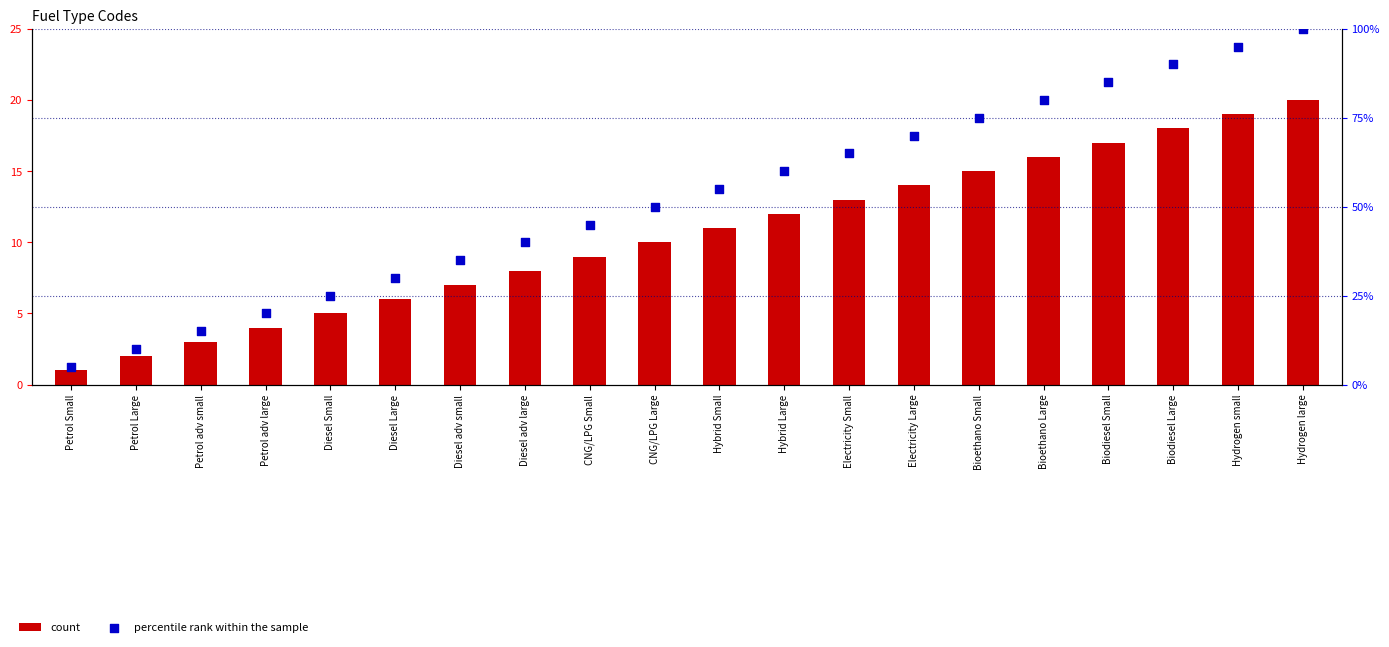

At which category is the sum across all series the highest?

Hydrogen large